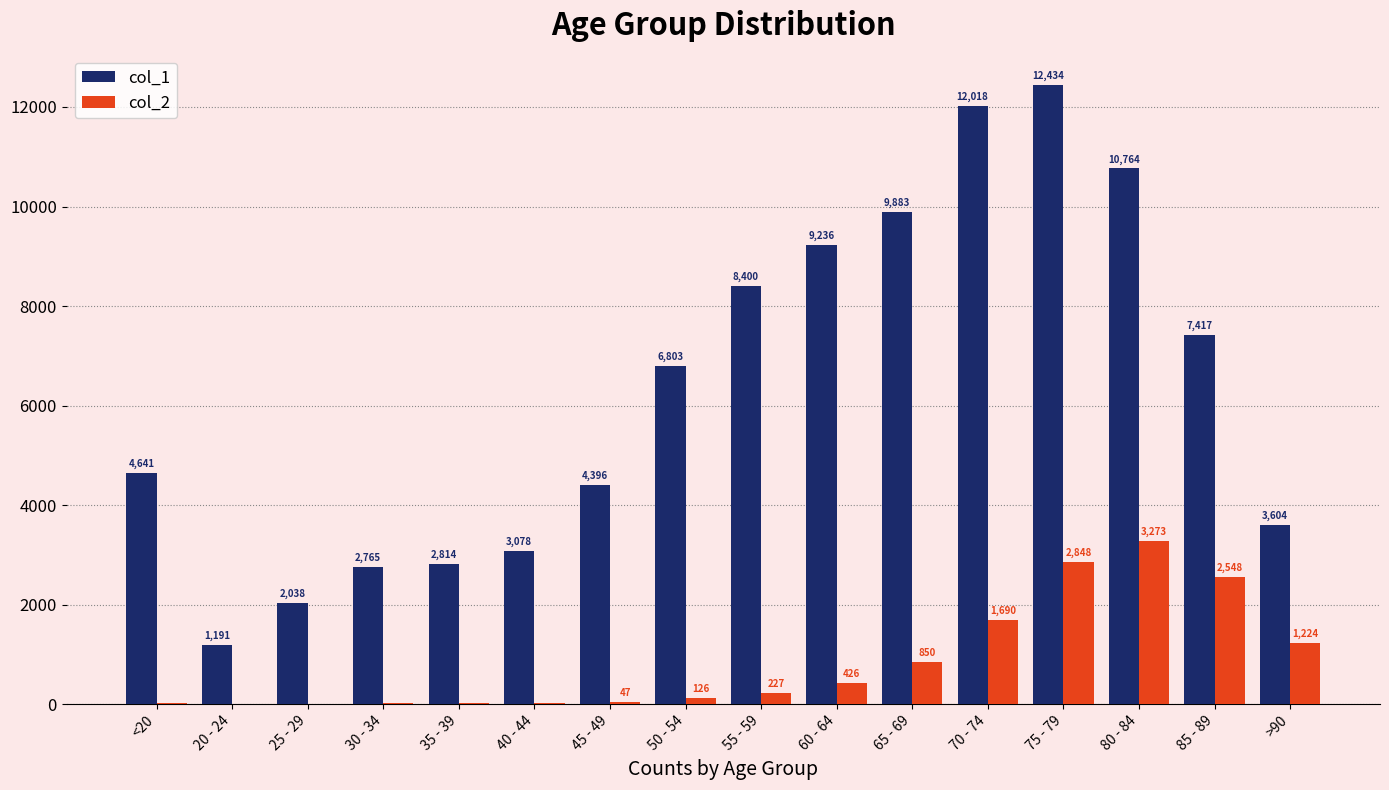

What is the sum of all col_2 values?

13343